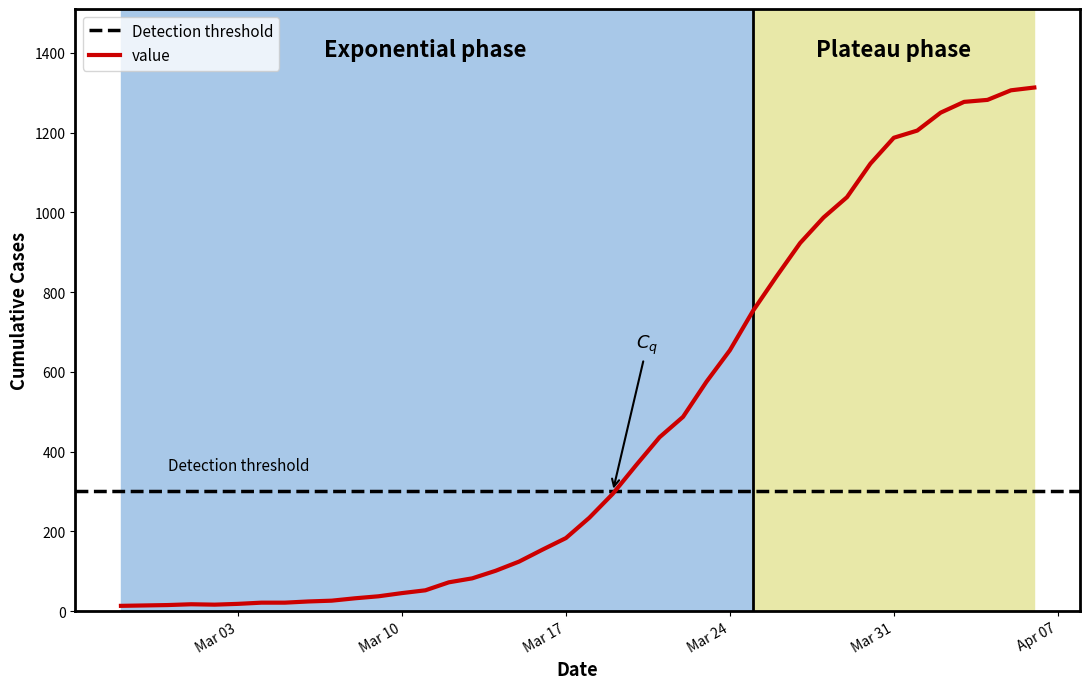

What is the highest value of the value series?

1313